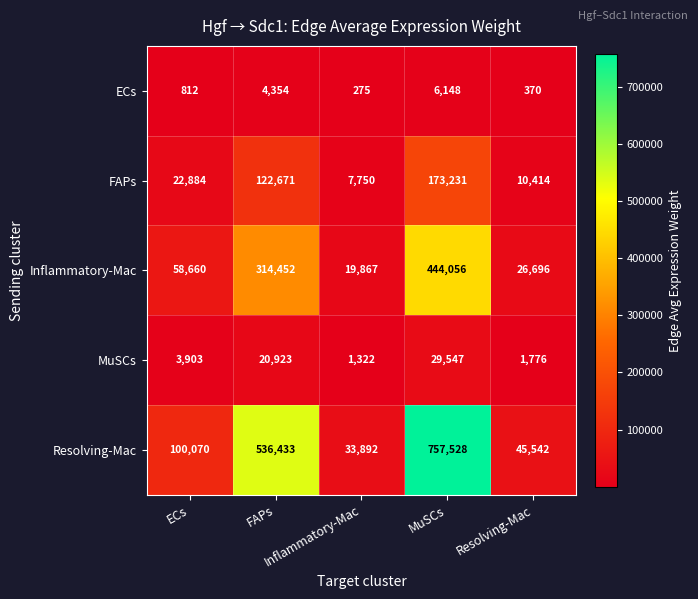

What is the greatest value displayed?

757528